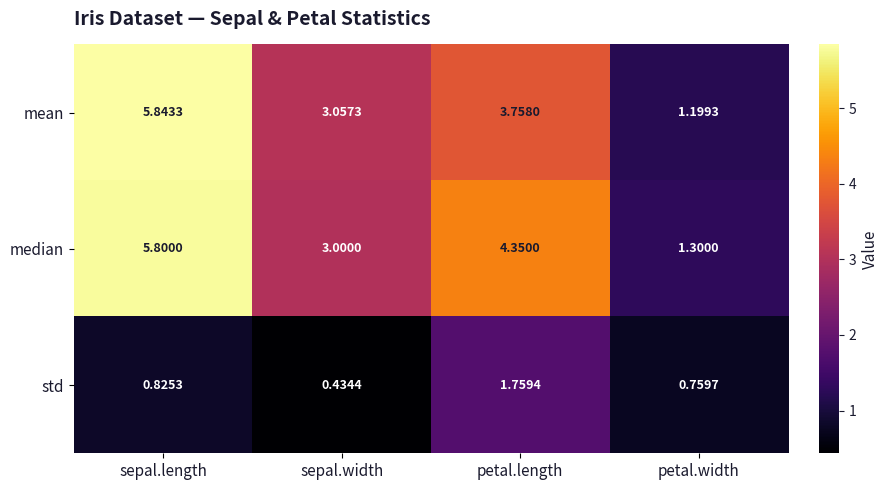

Rank the series at sepal.width from lowest to highest value.

std, median, mean